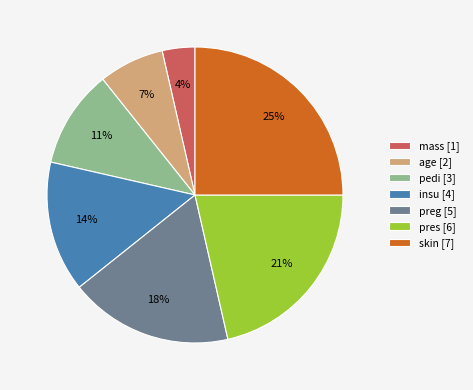

How many slices are in this pie chart?

7